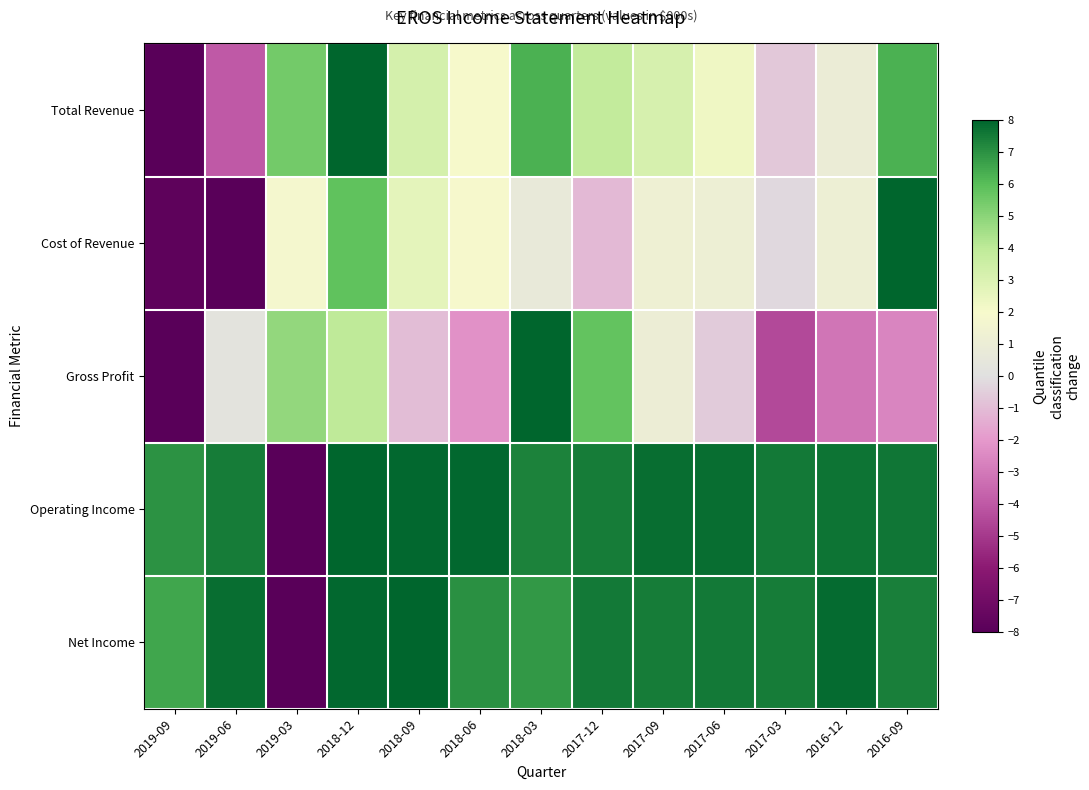

Reading left to right, transcribe all the data shown in this chart.

Total Revenue: 2019-09=-8.0	2019-06=-4.0	2019-03=5.5	2018-12=8.0	2018-09=3.2	2018-06=2.0	2018-03=6.3	2017-12=3.8	2017-09=3.2	2017-06=2.3	2017-03=-0.7	2016-12=1.0	2016-09=6.3
Cost of Revenue: 2019-09=-7.8	2019-06=-8.0	2019-03=1.8	2018-12=5.8	2018-09=2.7	2018-06=1.9	2018-03=0.7	2017-12=-1.1	2017-09=1.2	2017-06=1.1	2017-03=-0.2	2016-12=1.1	2016-09=8.0
Gross Profit: 2019-09=-8.0	2019-06=0.3	2019-03=4.8	2018-12=4.0	2018-09=-1.0	2018-06=-2.2	2018-03=8.0	2017-12=5.8	2017-09=1.0	2017-06=-0.6	2017-03=-4.5	2016-12=-3.1	2016-09=-2.6
Operating Income: 2019-09=7.0	2019-06=7.5	2019-03=-8.0	2018-12=8.0	2018-09=7.9	2018-06=7.9	2018-03=7.3	2017-12=7.4	2017-09=7.8	2017-06=7.8	2017-03=7.5	2016-12=7.7	2016-09=7.6
Net Income: 2019-09=6.5	2019-06=7.8	2019-03=-8.0	2018-12=7.9	2018-09=8.0	2018-06=7.1	2018-03=6.8	2017-12=7.6	2017-09=7.5	2017-06=7.5	2017-03=7.4	2016-12=7.8	2016-09=7.4